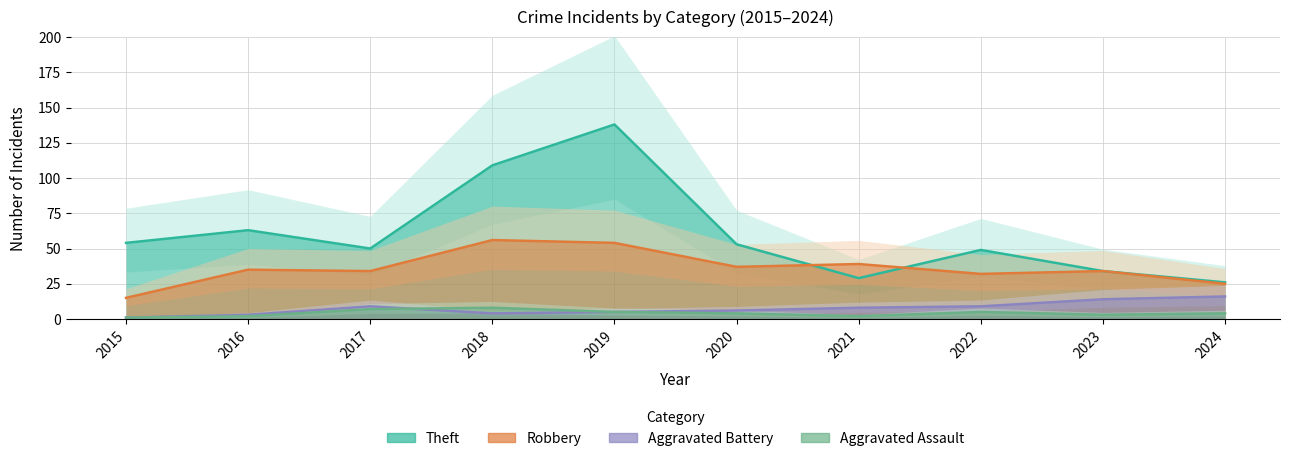

Reading left to right, what are all the values shown in this chart?

Robbery: 2015=15	2016=35	2017=34	2018=56	2019=54	2020=37	2021=39	2022=32	2023=34	2024=25
Theft: 2015=54	2016=63	2017=50	2018=109	2019=138	2020=53	2021=29	2022=49	2023=34	2024=26
Aggravated Battery: 2015=1	2016=3	2017=9	2018=4	2019=5	2020=6	2021=8	2022=9	2023=14	2024=16
Aggravated Assault: 2015=1	2016=2	2017=7	2018=8	2019=5	2020=4	2021=2	2022=5	2023=3	2024=4